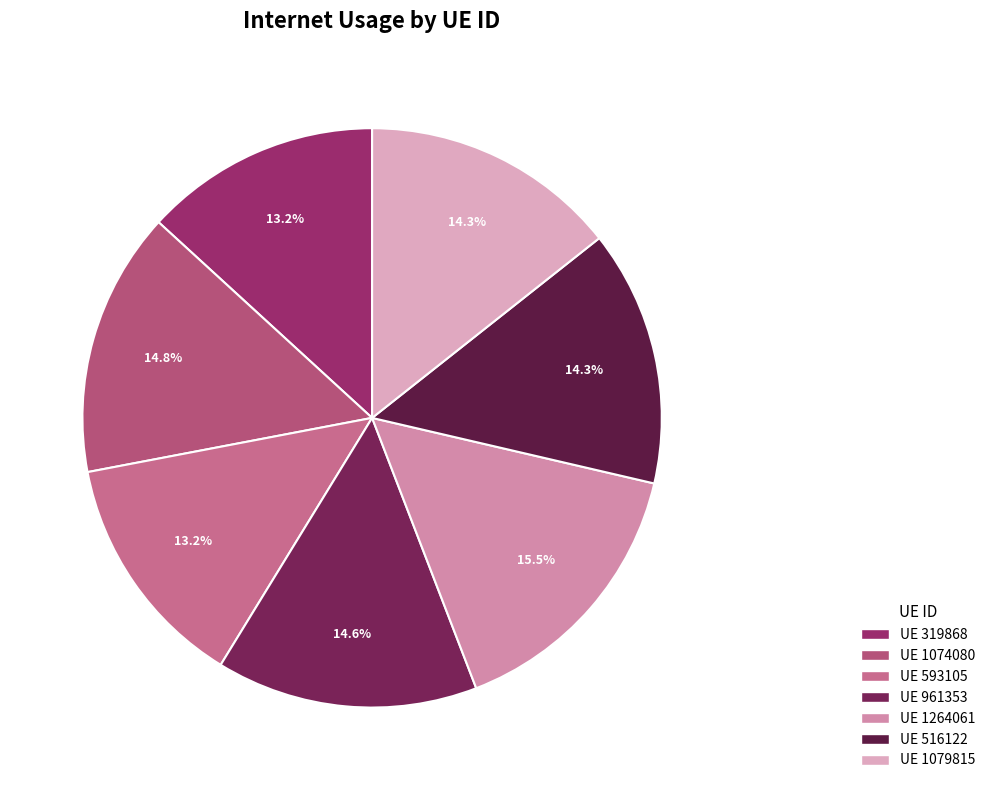

Count the number of slices in the pie.

7